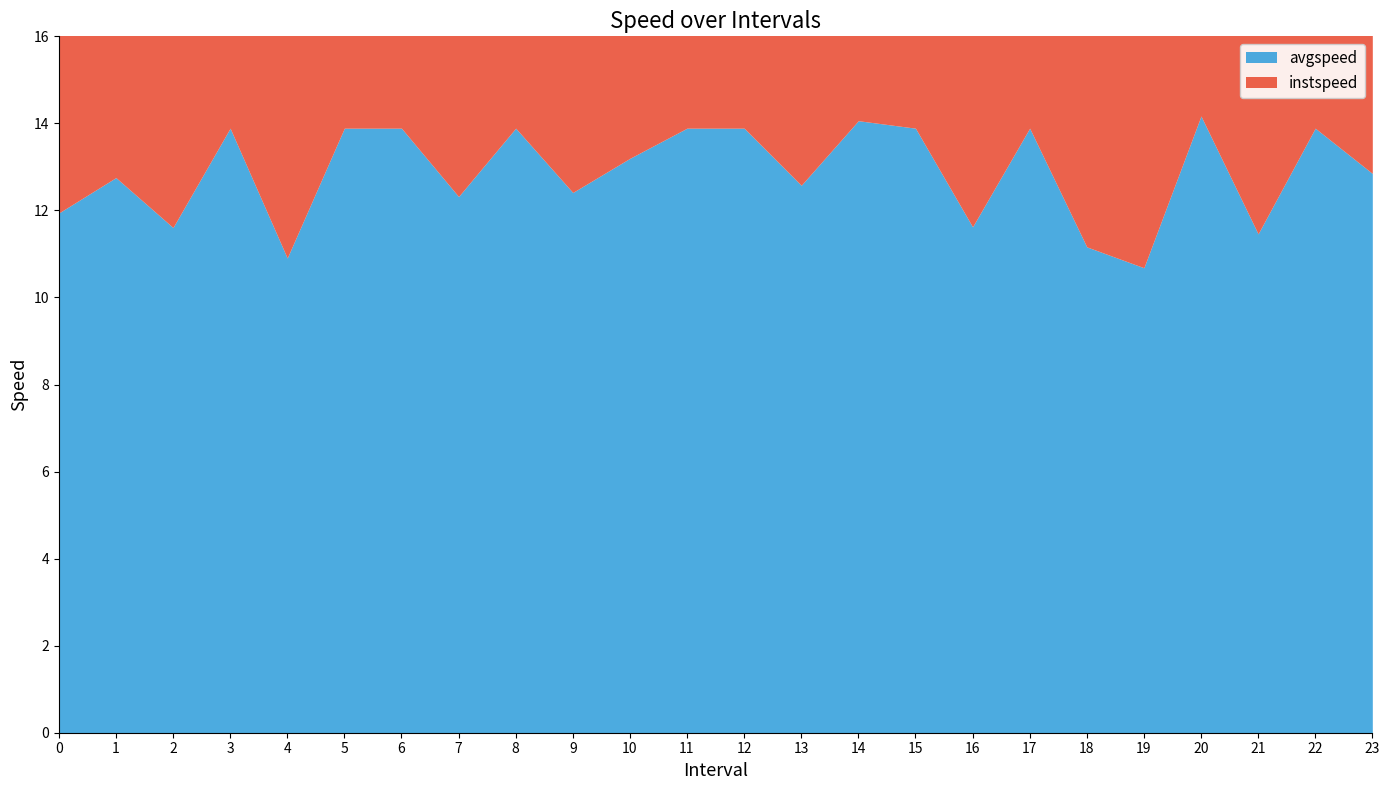

Which has a higher value, 3 or 15?

3